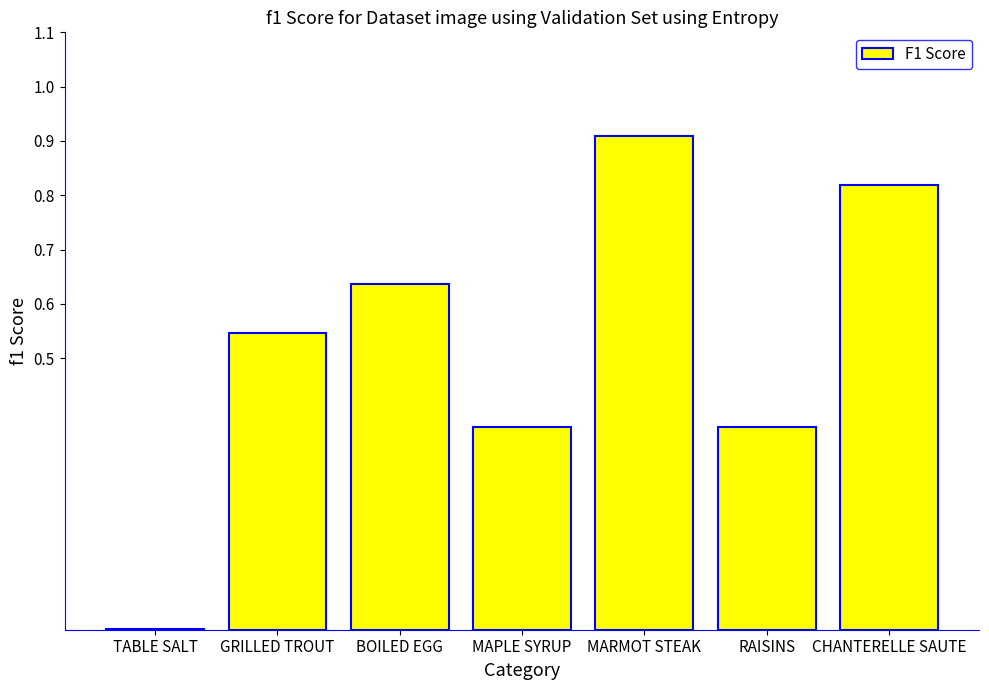

The chart shows a value of 0.4 at BOILED EGG. True or false?

False